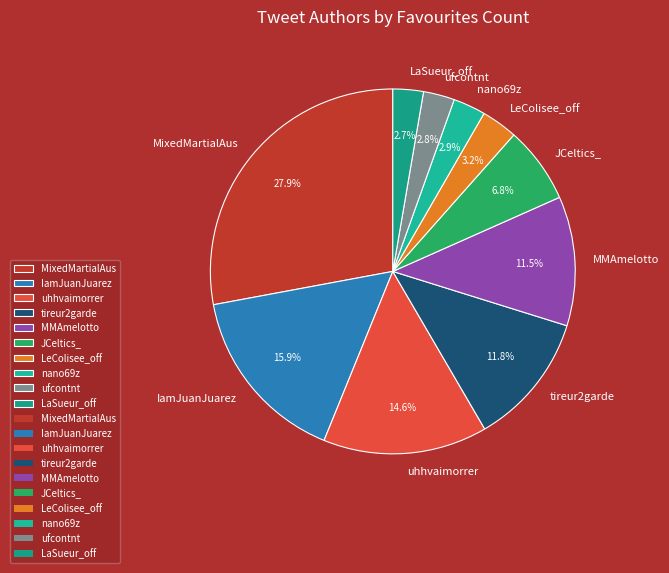

To the nearest percent, what percentage of the pie is MixedMartialAus?

28%